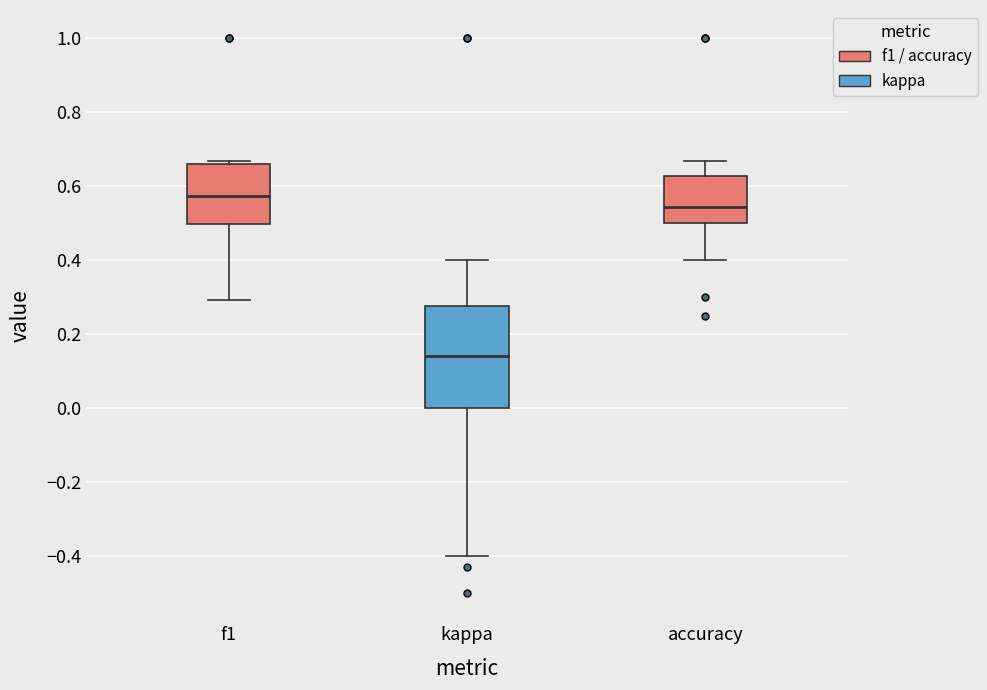

Comparing the boxes themselves (not the whiskers), which one is the tallest?

kappa